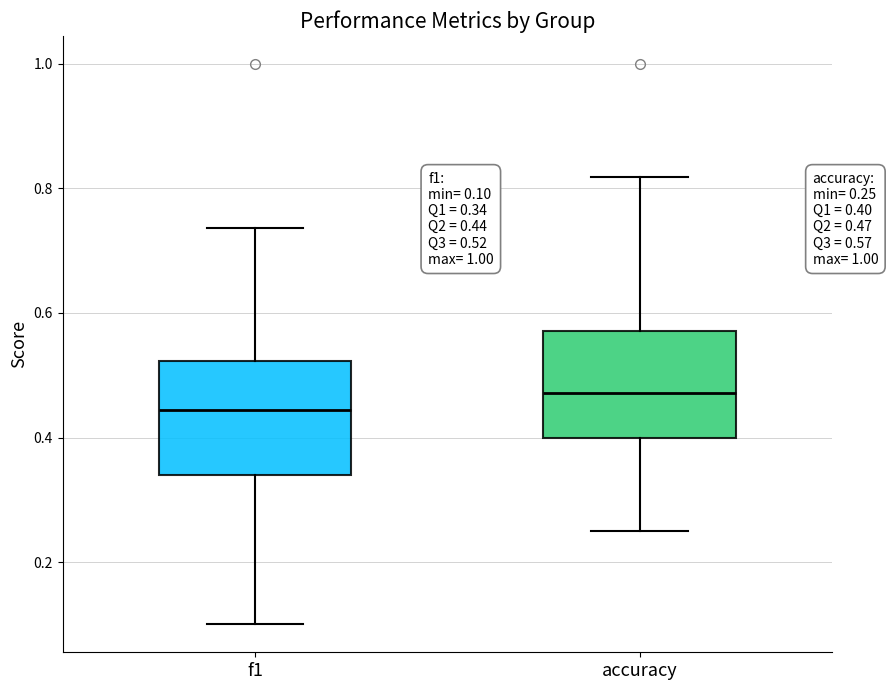

Which box has the highest median line?

accuracy